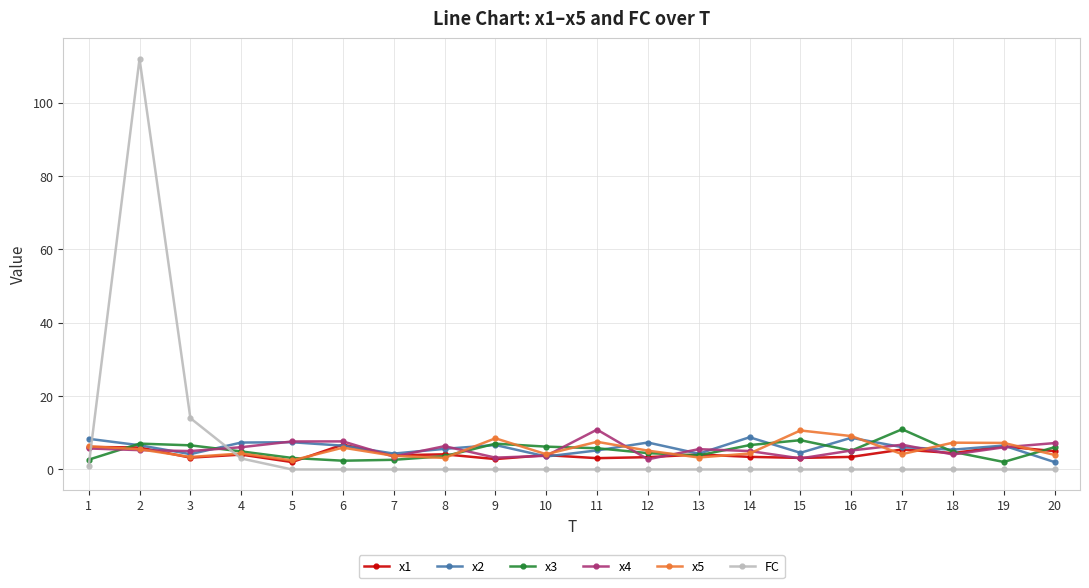

At how many categories does at least one series exceed 74?

1